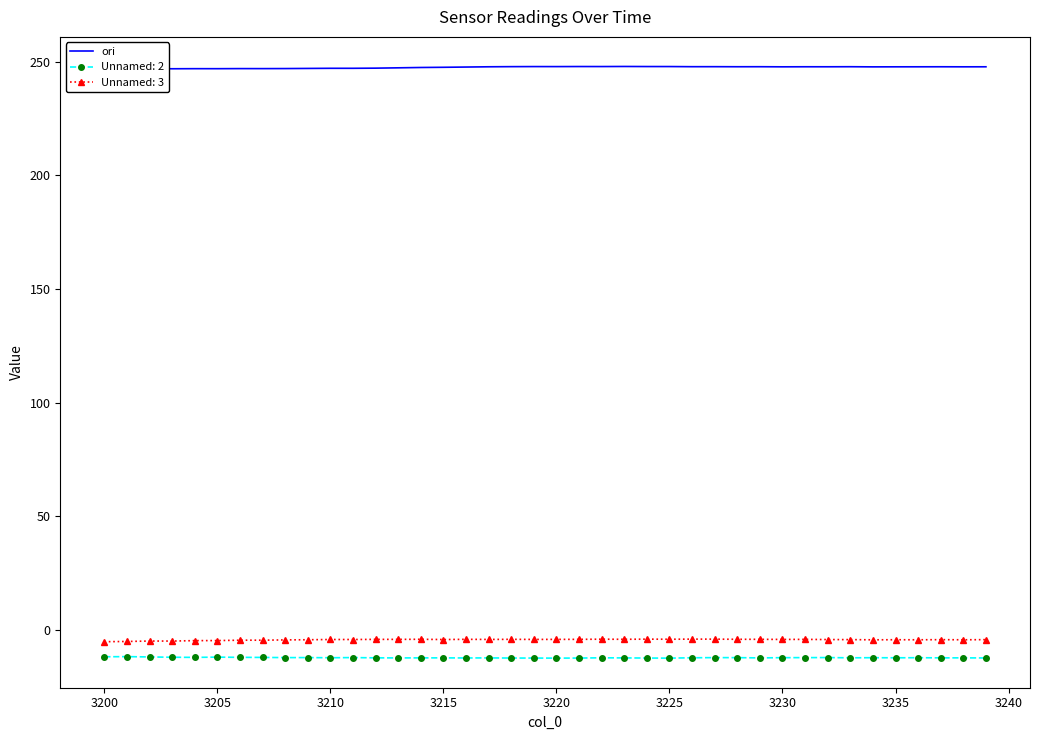

What is the minimum value for Unnamed: 2?

-12.5